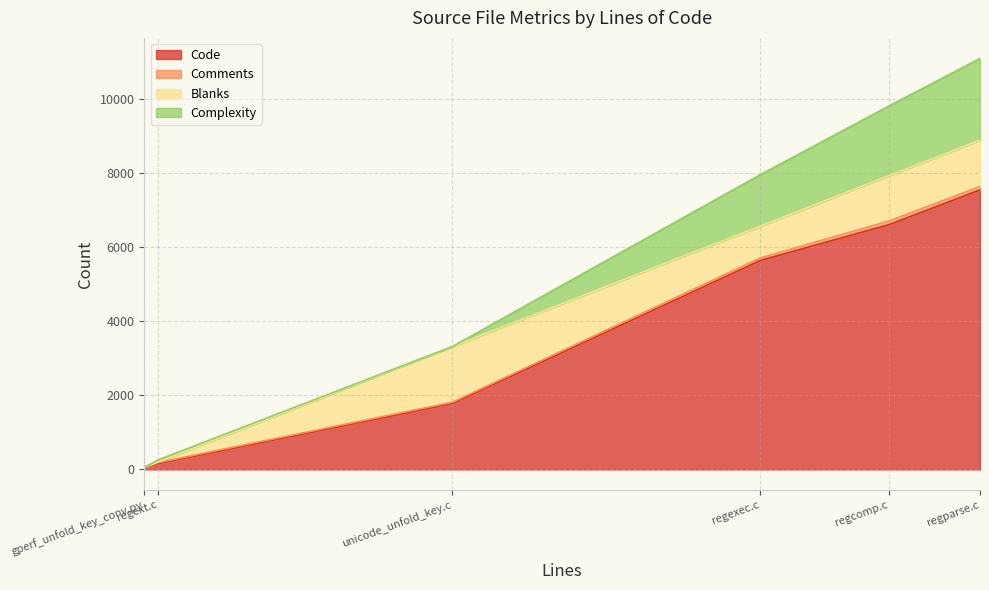

What is the maximum value for Blanks?

1501